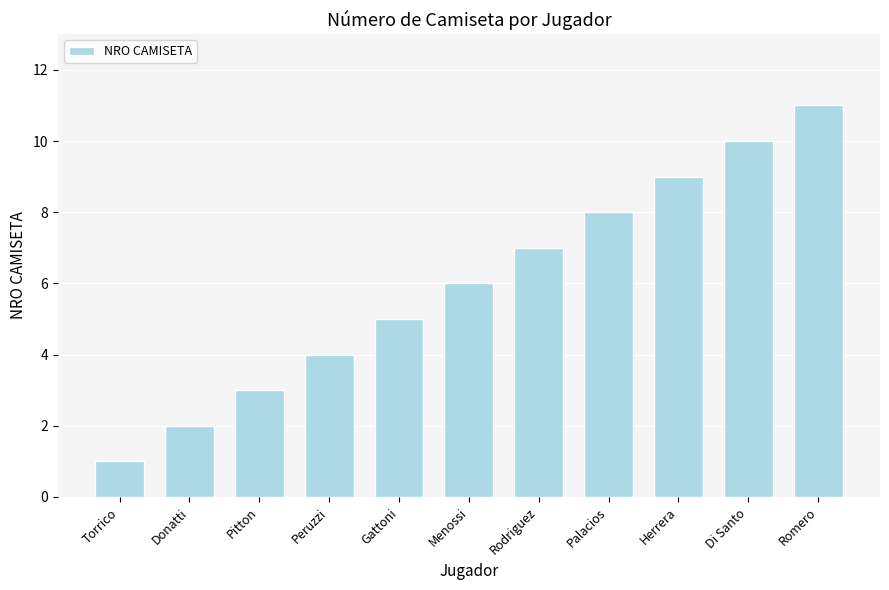

What is the ratio of the value at Pitton to the value at Donatti?

1.5